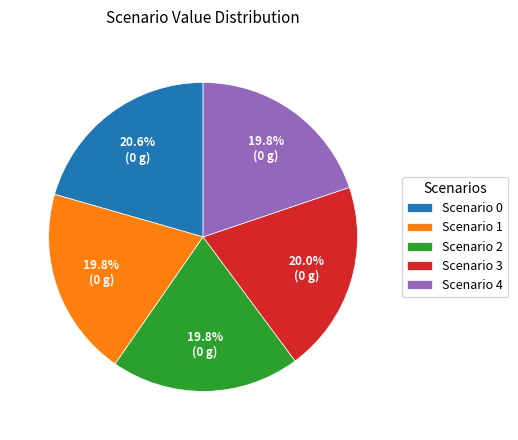

Combined, do Scenario 1 and Scenario 0 account for over 50%?

No